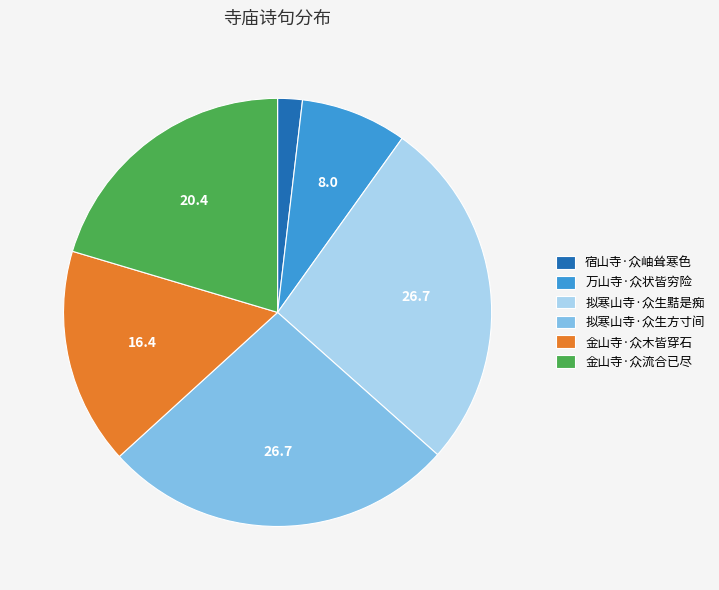

Count the number of slices in the pie.

6